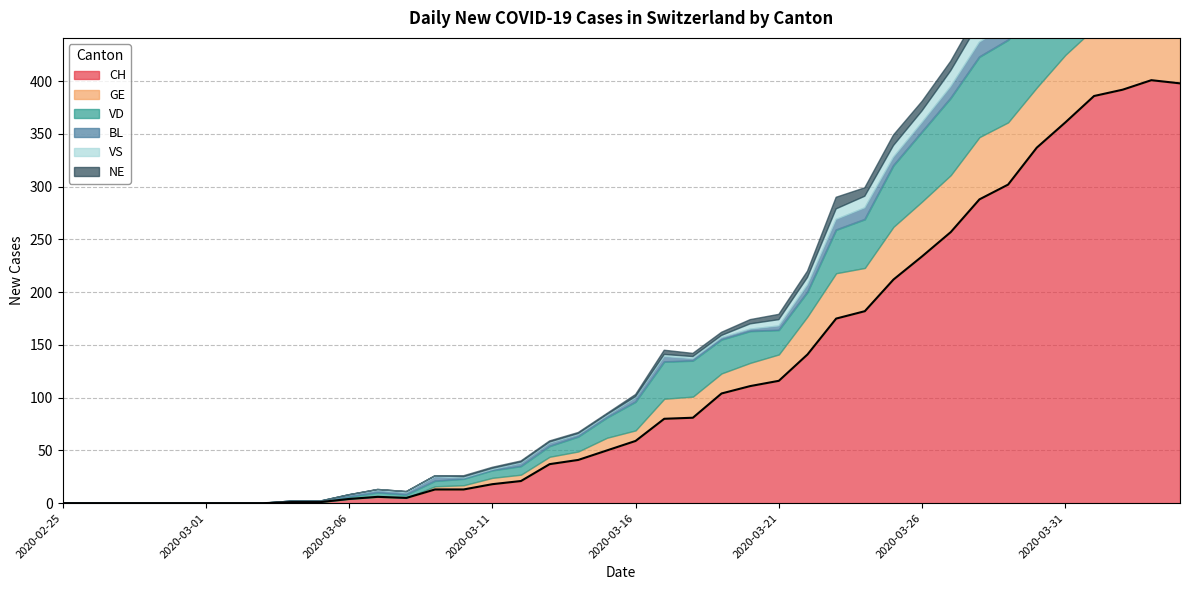

At which label does VD reach its minimum?

2020-02-25